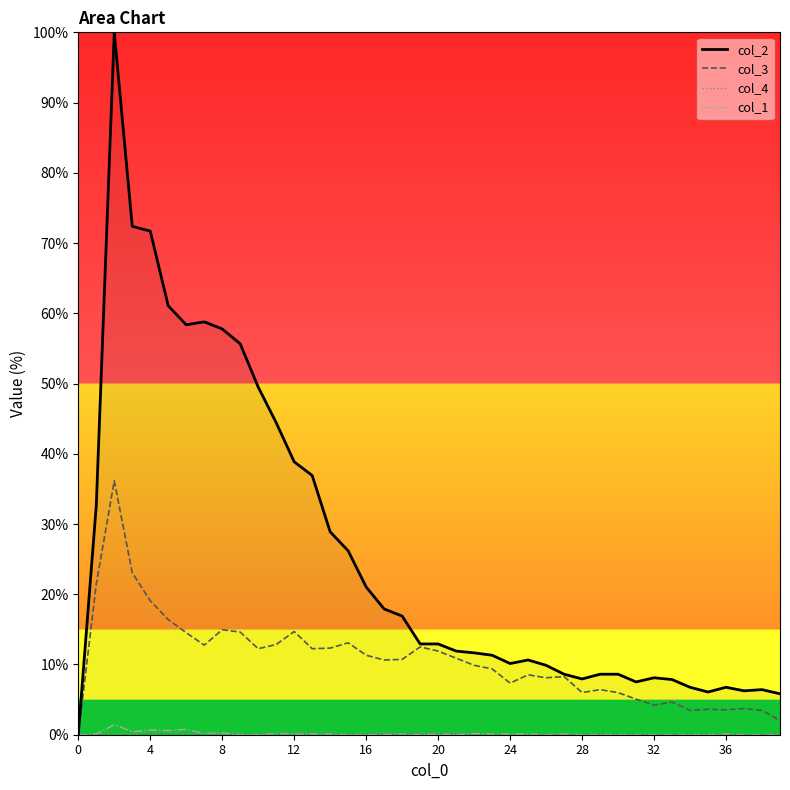

What is the maximum value shown in the chart?

100.0